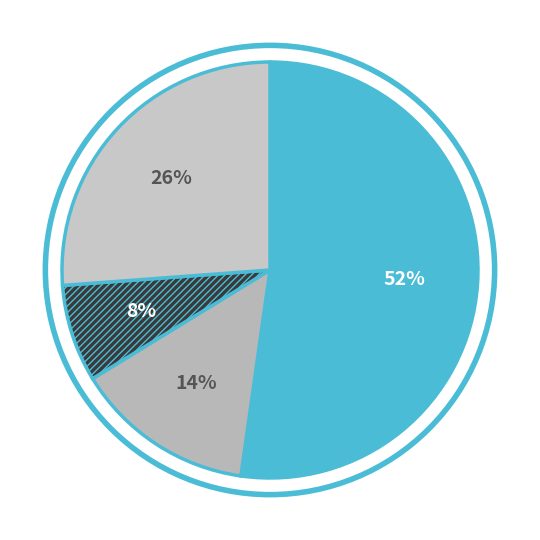

How many segments does this pie chart have?

4